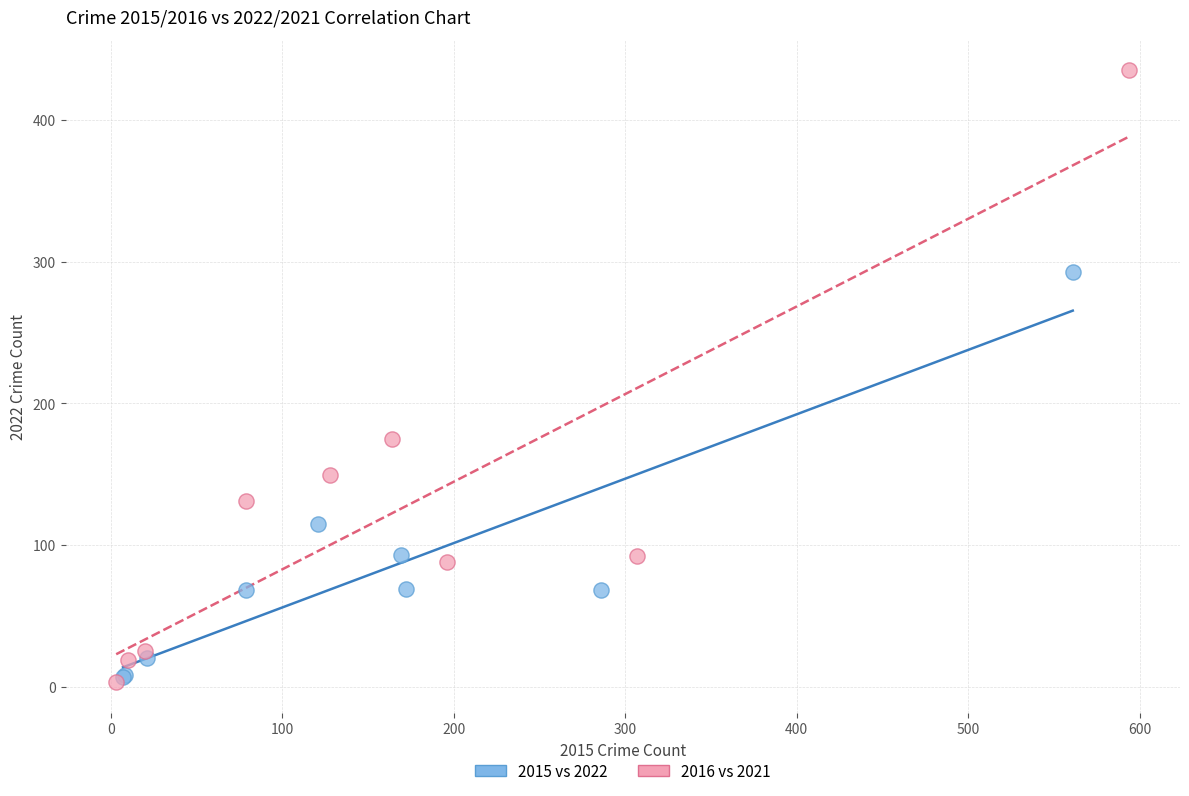

Which series reaches the maximum Y coordinate?

2016 vs 2021